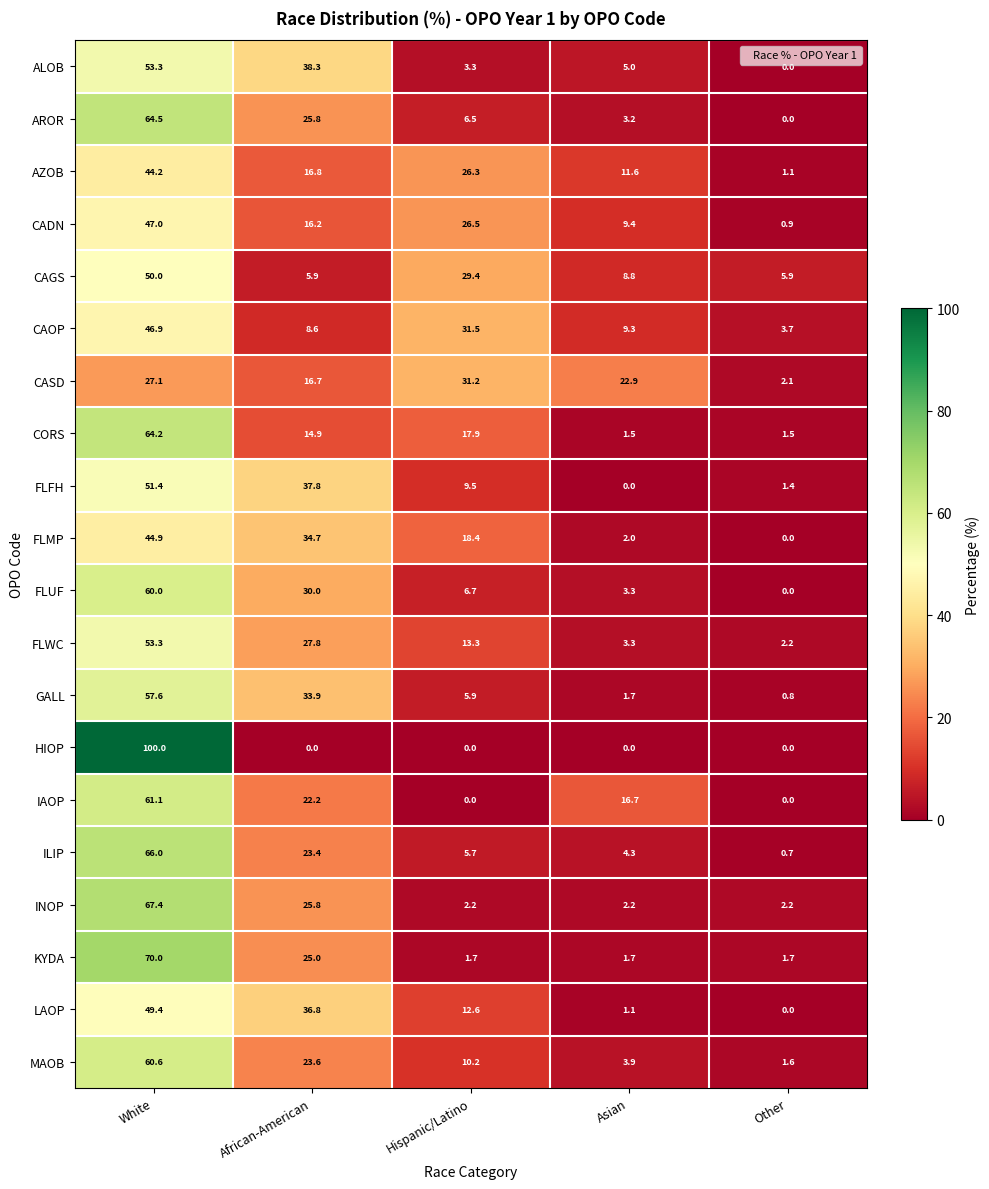

Rank the categories by CAOP value from lowest to highest.

Other, African-American, Asian, Hispanic/Latino, White